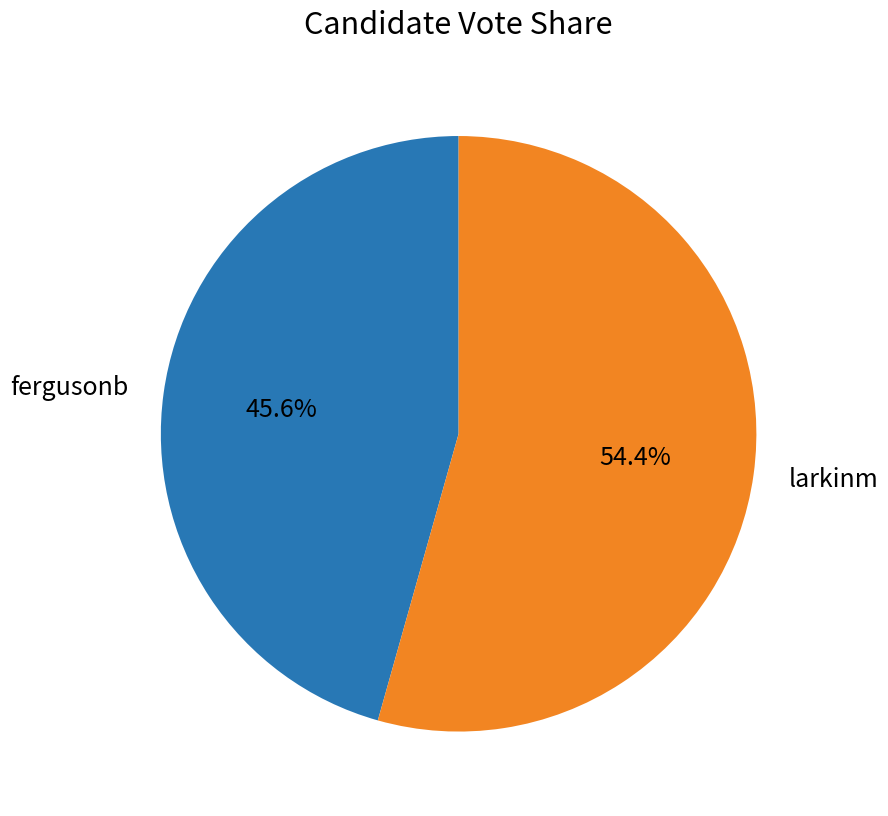

True or false: fergusonb accounts for 33% of the total.

False